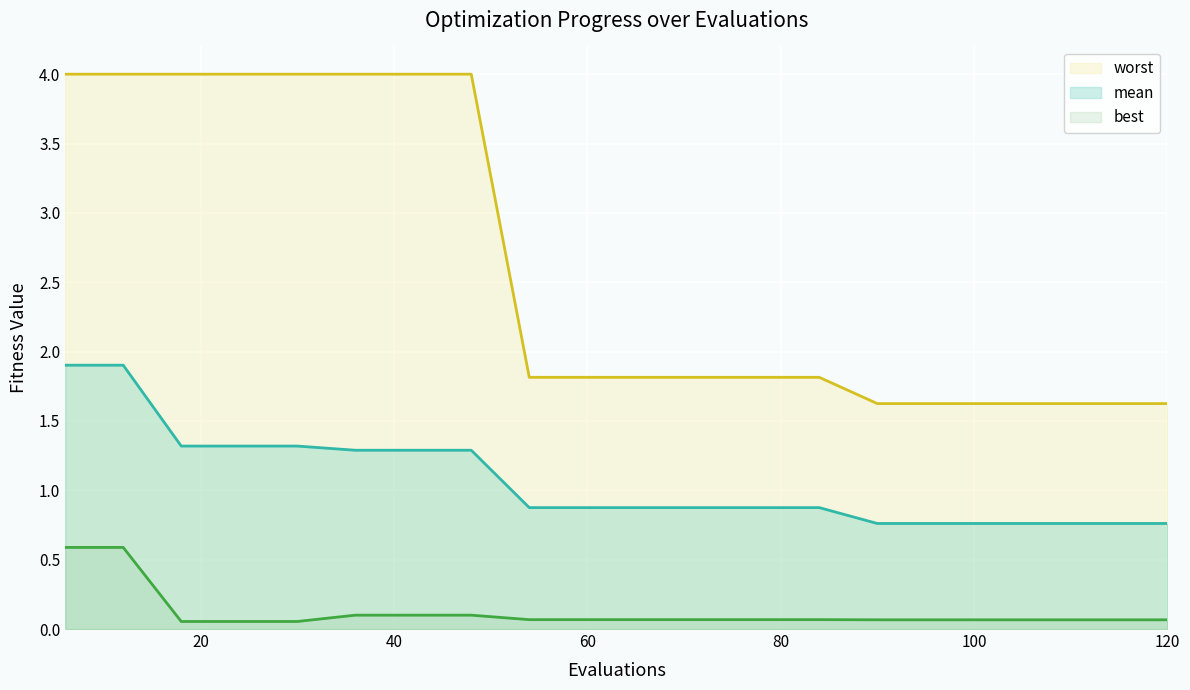

At how many categories does at least one series exceed 3?

8